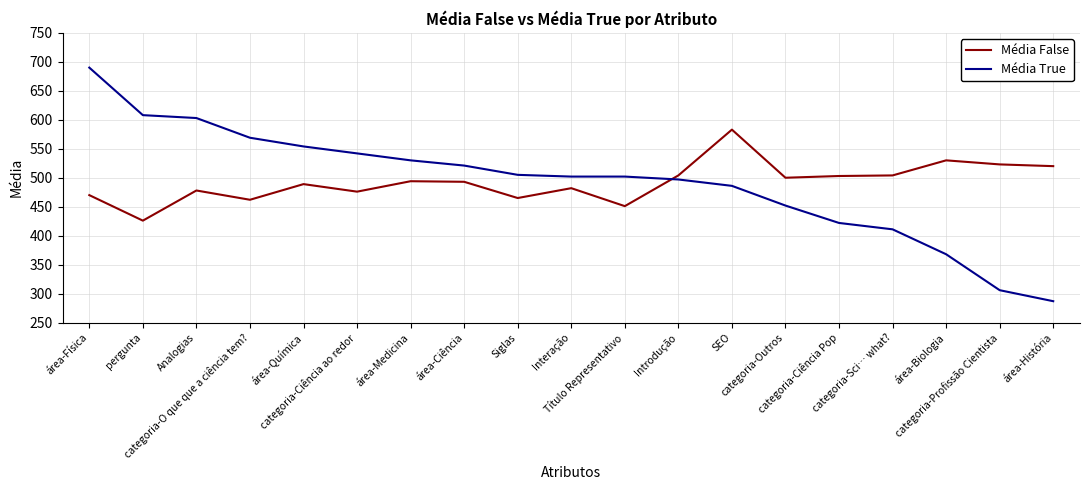

Where does the Média False series first go above 493?

área-Medicina